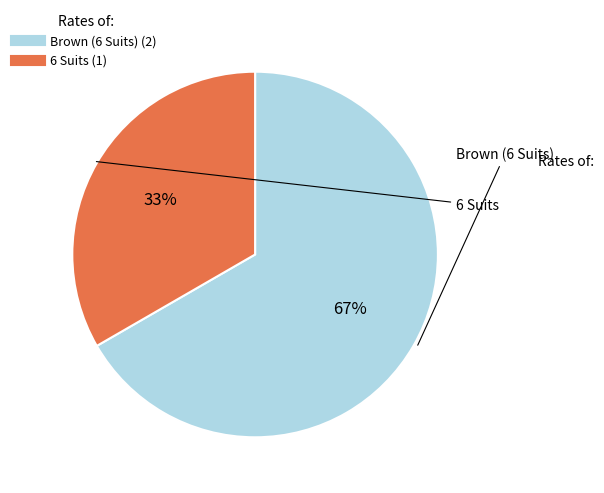

To the nearest percent, what is the combined percentage of Brown (6 Suits) and 6 Suits?

100%